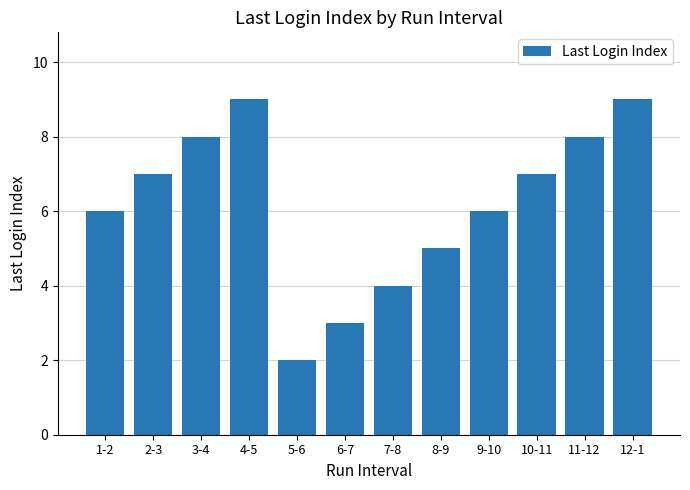

Between 7-8 and 12-1, which is larger?

12-1